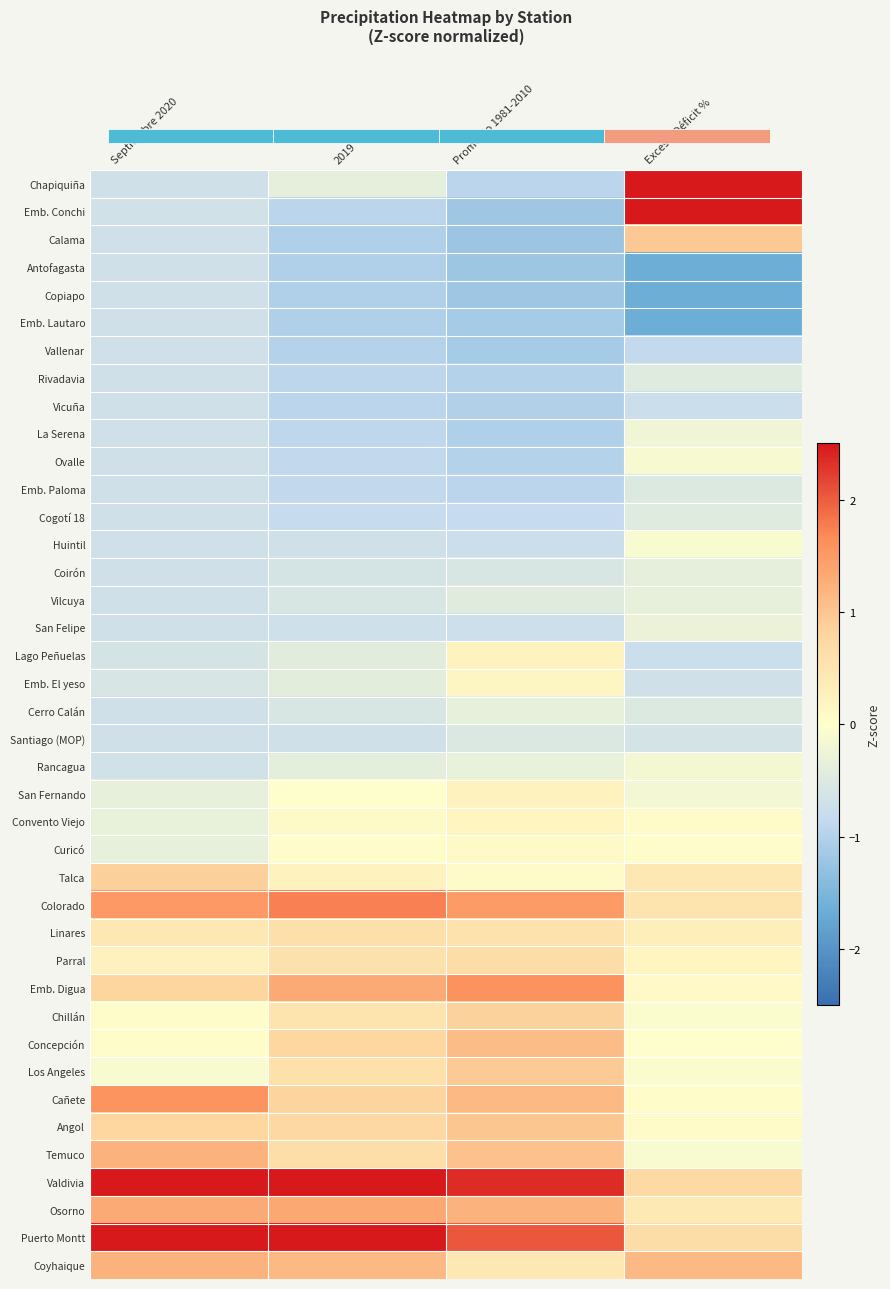

Reading left to right, what are all the values shown in this chart?

Chapiquiña: Septiembre 2020=-0.7	2019=-0.4	Promedio 1981-2010=-0.9	Exceso/Déficit %=2.5
Emb. Conchi: Septiembre 2020=-0.7	2019=-0.9	Promedio 1981-2010=-1.2	Exceso/Déficit %=2.5
Calama: Septiembre 2020=-0.7	2019=-1.0	Promedio 1981-2010=-1.2	Exceso/Déficit %=0.9
Antofagasta: Septiembre 2020=-0.7	2019=-1.0	Promedio 1981-2010=-1.2	Exceso/Déficit %=-1.7
Copiapo: Septiembre 2020=-0.7	2019=-1.0	Promedio 1981-2010=-1.2	Exceso/Déficit %=-1.7
Emb. Lautaro: Septiembre 2020=-0.7	2019=-1.0	Promedio 1981-2010=-1.1	Exceso/Déficit %=-1.7
Vallenar: Septiembre 2020=-0.7	2019=-1.0	Promedio 1981-2010=-1.1	Exceso/Déficit %=-0.9
Rivadavia: Septiembre 2020=-0.7	2019=-0.9	Promedio 1981-2010=-1.0	Exceso/Déficit %=-0.5
Vicuña: Septiembre 2020=-0.7	2019=-0.9	Promedio 1981-2010=-1.0	Exceso/Déficit %=-0.8
La Serena: Septiembre 2020=-0.7	2019=-0.9	Promedio 1981-2010=-1.0	Exceso/Déficit %=-0.2
Ovalle: Septiembre 2020=-0.7	2019=-0.9	Promedio 1981-2010=-1.0	Exceso/Déficit %=-0.1
Emb. Paloma: Septiembre 2020=-0.7	2019=-0.9	Promedio 1981-2010=-0.9	Exceso/Déficit %=-0.5
Cogotí 18: Septiembre 2020=-0.7	2019=-0.8	Promedio 1981-2010=-0.8	Exceso/Déficit %=-0.5
Huintil: Septiembre 2020=-0.7	2019=-0.7	Promedio 1981-2010=-0.8	Exceso/Déficit %=-0.1
Coirón: Septiembre 2020=-0.7	2019=-0.6	Promedio 1981-2010=-0.5	Exceso/Déficit %=-0.4
Vilcuya: Septiembre 2020=-0.7	2019=-0.5	Promedio 1981-2010=-0.4	Exceso/Déficit %=-0.3
San Felipe: Septiembre 2020=-0.7	2019=-0.7	Promedio 1981-2010=-0.7	Exceso/Déficit %=-0.3
Lago Peñuelas: Septiembre 2020=-0.6	2019=-0.4	Promedio 1981-2010=0.2	Exceso/Déficit %=-0.8
Emb. El yeso: Septiembre 2020=-0.6	2019=-0.4	Promedio 1981-2010=0.2	Exceso/Déficit %=-0.7
Cerro Calán: Septiembre 2020=-0.7	2019=-0.6	Promedio 1981-2010=-0.3	Exceso/Déficit %=-0.5
Santiago (MOP): Septiembre 2020=-0.7	2019=-0.7	Promedio 1981-2010=-0.5	Exceso/Déficit %=-0.6
Rancagua: Septiembre 2020=-0.7	2019=-0.4	Promedio 1981-2010=-0.3	Exceso/Déficit %=-0.1
San Fernando: Septiembre 2020=-0.3	2019=-0.0	Promedio 1981-2010=0.2	Exceso/Déficit %=-0.2
Convento Viejo: Septiembre 2020=-0.3	2019=0.1	Promedio 1981-2010=0.2	Exceso/Déficit %=0.1
Curicó: Septiembre 2020=-0.3	2019=0.0	Promedio 1981-2010=0.1	Exceso/Déficit %=0.0
Talca: Septiembre 2020=0.9	2019=0.2	Promedio 1981-2010=0.1	Exceso/Déficit %=0.4
Colorado: Septiembre 2020=1.5	2019=1.7	Promedio 1981-2010=1.5	Exceso/Déficit %=0.5
Linares: Septiembre 2020=0.5	2019=0.6	Promedio 1981-2010=0.6	Exceso/Déficit %=0.3
Parral: Septiembre 2020=0.3	2019=0.6	Promedio 1981-2010=0.7	Exceso/Déficit %=0.2
Emb. Digua: Septiembre 2020=0.8	2019=1.3	Promedio 1981-2010=1.6	Exceso/Déficit %=0.1
Chillán: Septiembre 2020=0.0	2019=0.5	Promedio 1981-2010=0.9	Exceso/Déficit %=-0.0
Concepción: Septiembre 2020=0.0	2019=0.8	Promedio 1981-2010=1.1	Exceso/Déficit %=-0.0
Los Angeles: Septiembre 2020=-0.1	2019=0.6	Promedio 1981-2010=0.9	Exceso/Déficit %=-0.0
Cañete: Septiembre 2020=1.6	2019=0.8	Promedio 1981-2010=1.1	Exceso/Déficit %=0.0
Angol: Septiembre 2020=0.8	2019=0.7	Promedio 1981-2010=1.0	Exceso/Déficit %=0.1
Temuco: Septiembre 2020=1.2	2019=0.6	Promedio 1981-2010=1.0	Exceso/Déficit %=-0.1
Valdivia: Septiembre 2020=2.5	2019=2.5	Promedio 1981-2010=2.3	Exceso/Déficit %=0.7
Osorno: Septiembre 2020=1.3	2019=1.3	Promedio 1981-2010=1.2	Exceso/Déficit %=0.4
Puerto Montt: Septiembre 2020=2.5	2019=2.5	Promedio 1981-2010=2.0	Exceso/Déficit %=0.7
Coyhaique: Septiembre 2020=1.2	2019=1.1	Promedio 1981-2010=0.4	Exceso/Déficit %=1.1